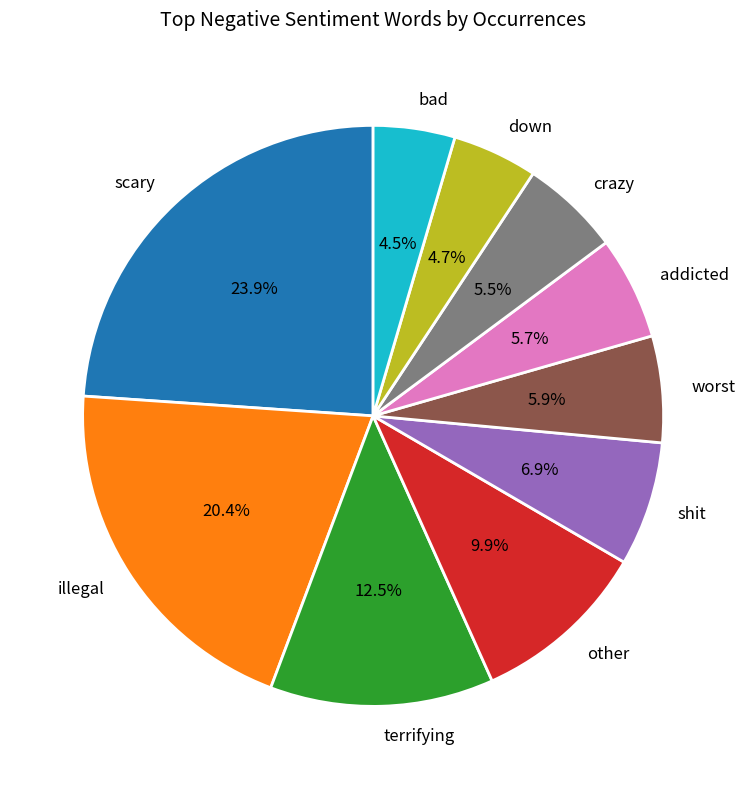

The scary slice represents 24% of the pie. True or false?

True